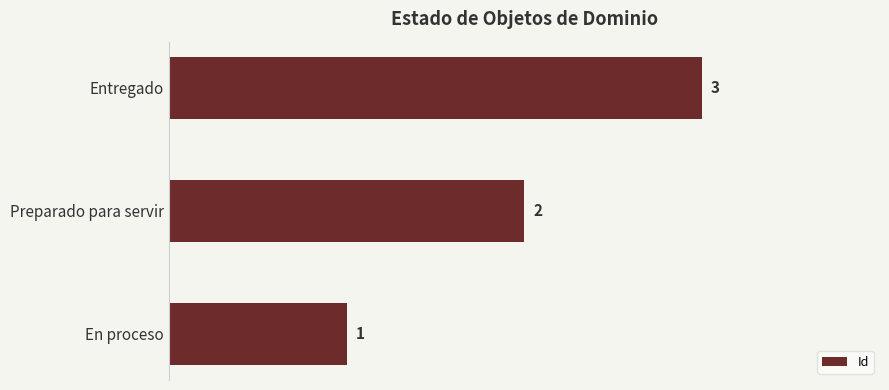

Does the chart contain any negative values?

No